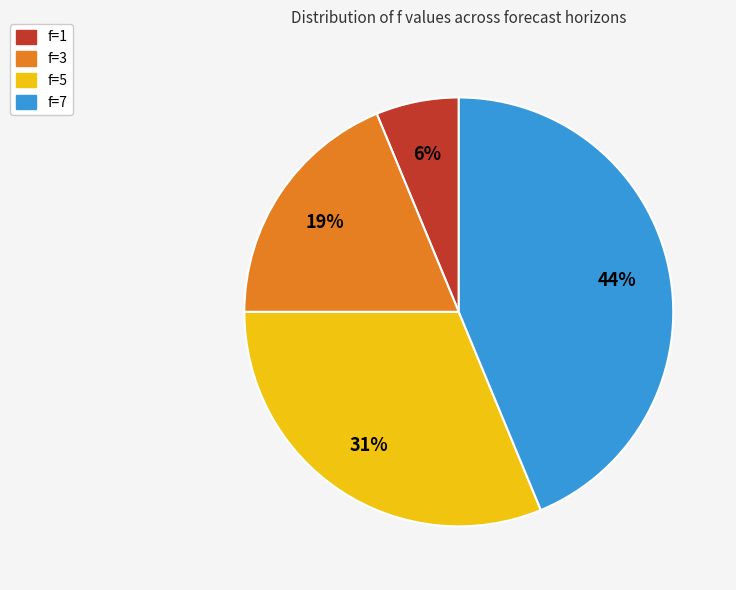

Does any single category account for the majority?

No